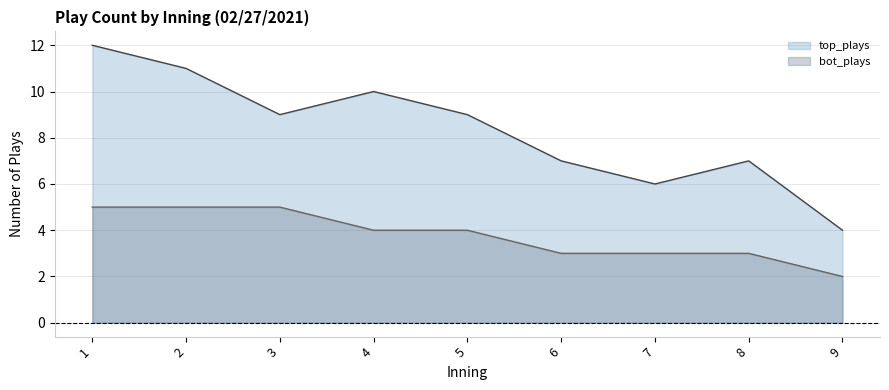

How many categories are shown in the chart?

9